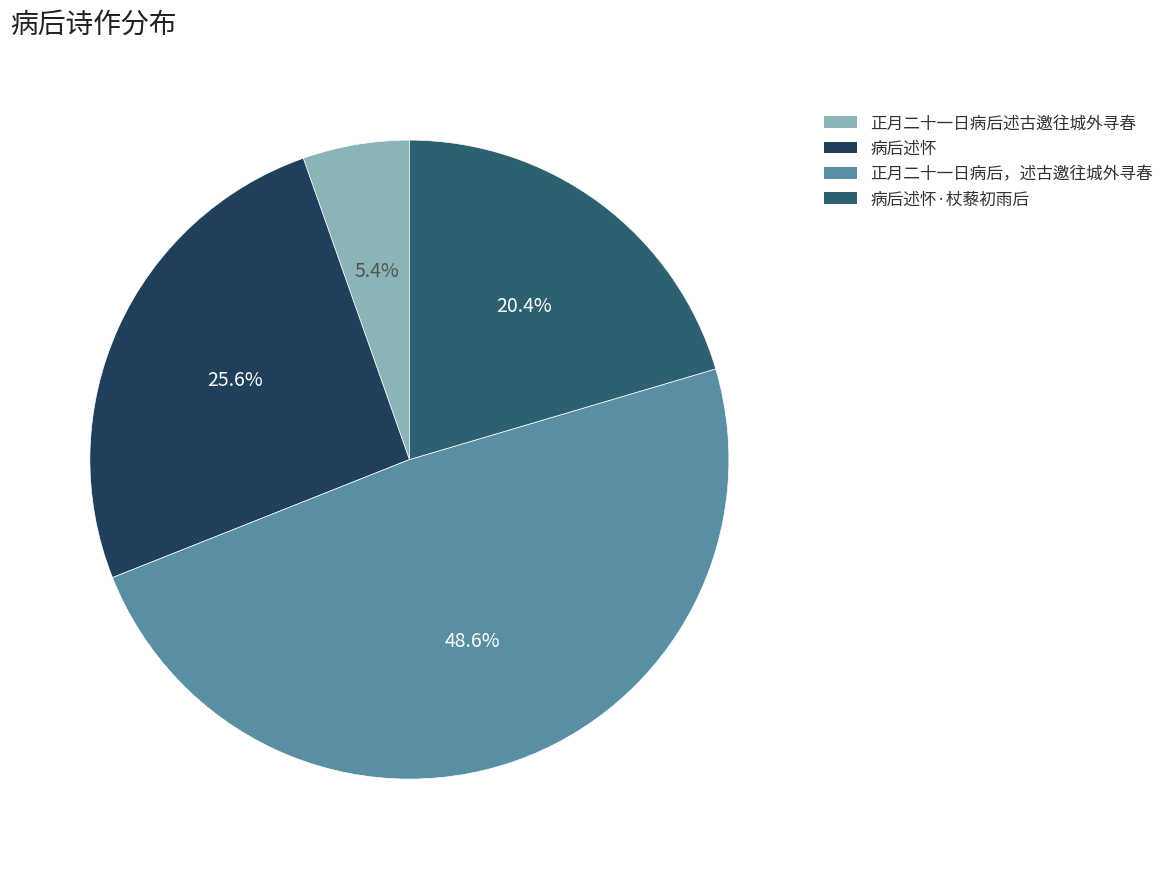

What is the largest slice in the pie chart?

正月二十一日病后，述古邀往城外寻春